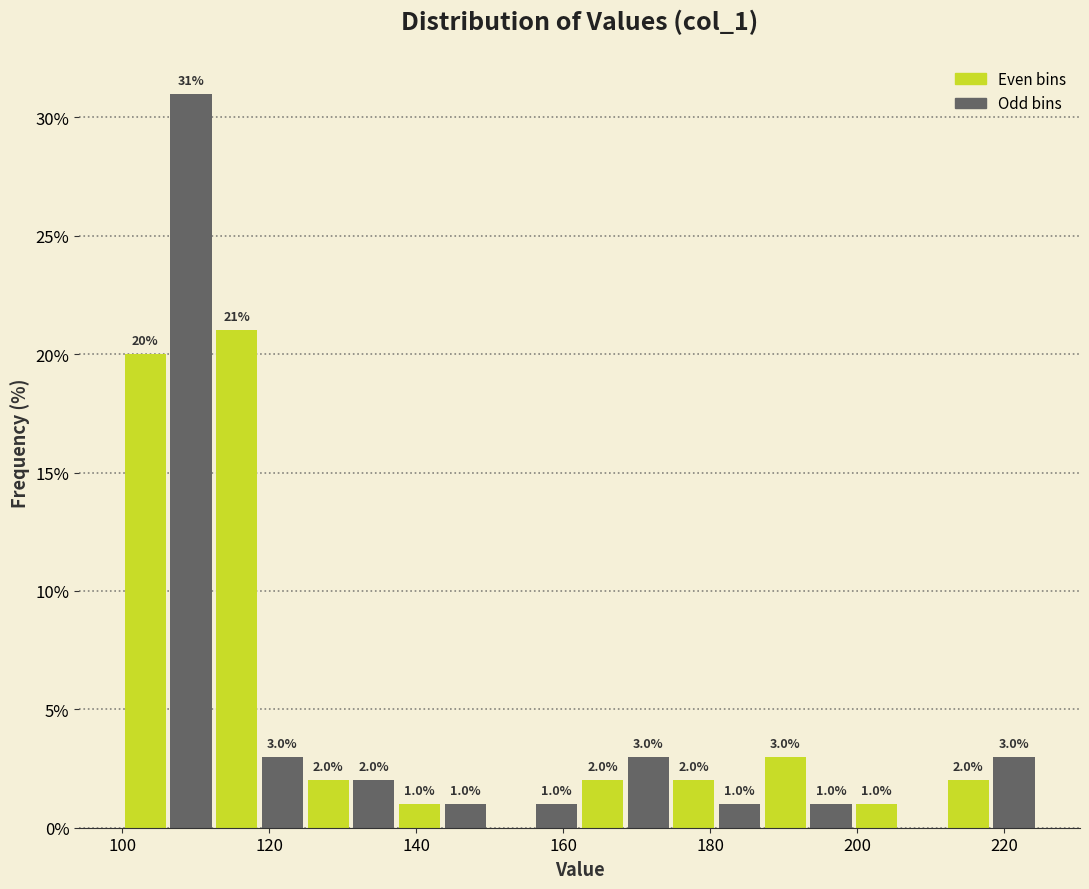

Around what value on the x-axis is the tallest bar? Give the approximate position of its centre, as read against the axis.

110